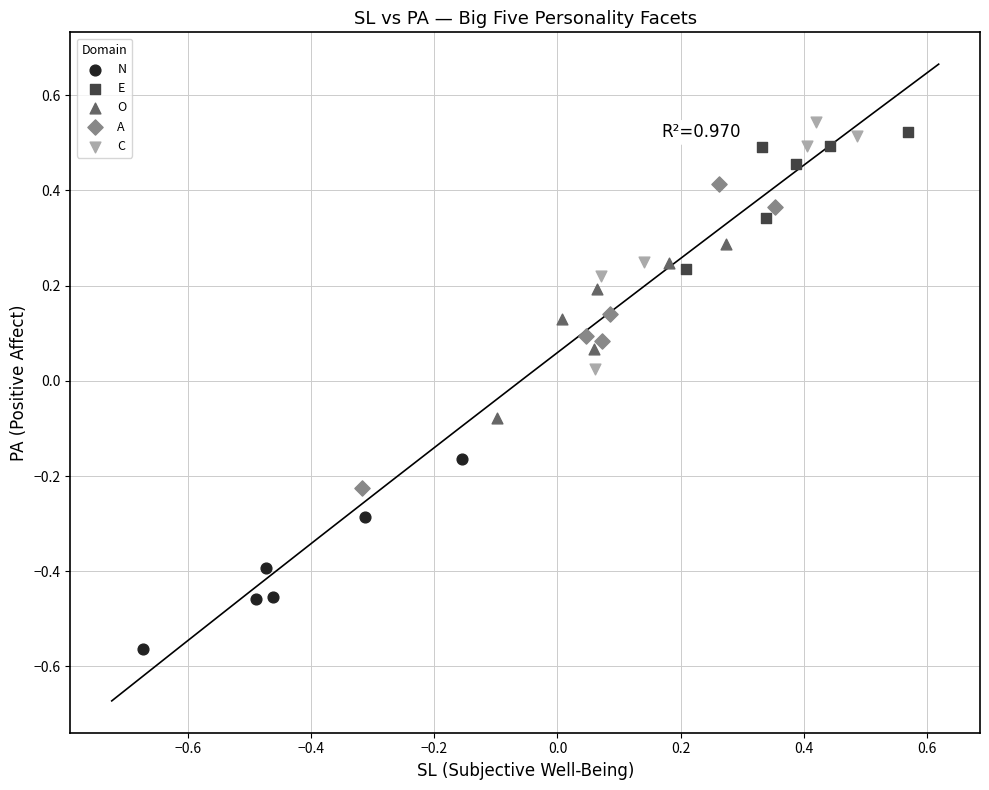

Which series contains the lowest Y value?

N